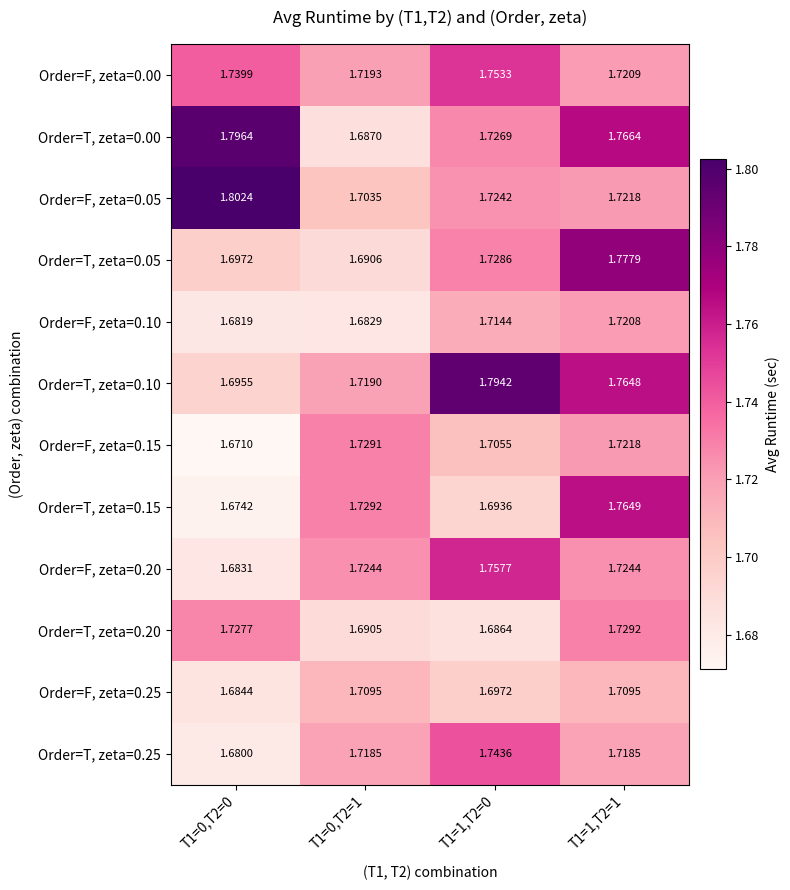

Is the value of Order=T, zeta=0.25 at T1=0,T2=0 greater than the value of Order=T, zeta=0.00 at T1=0,T2=0?

No